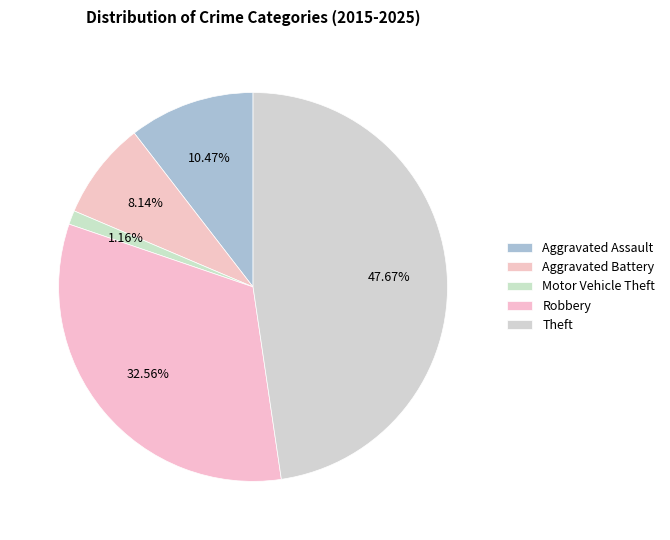

Count the number of slices in the pie.

5